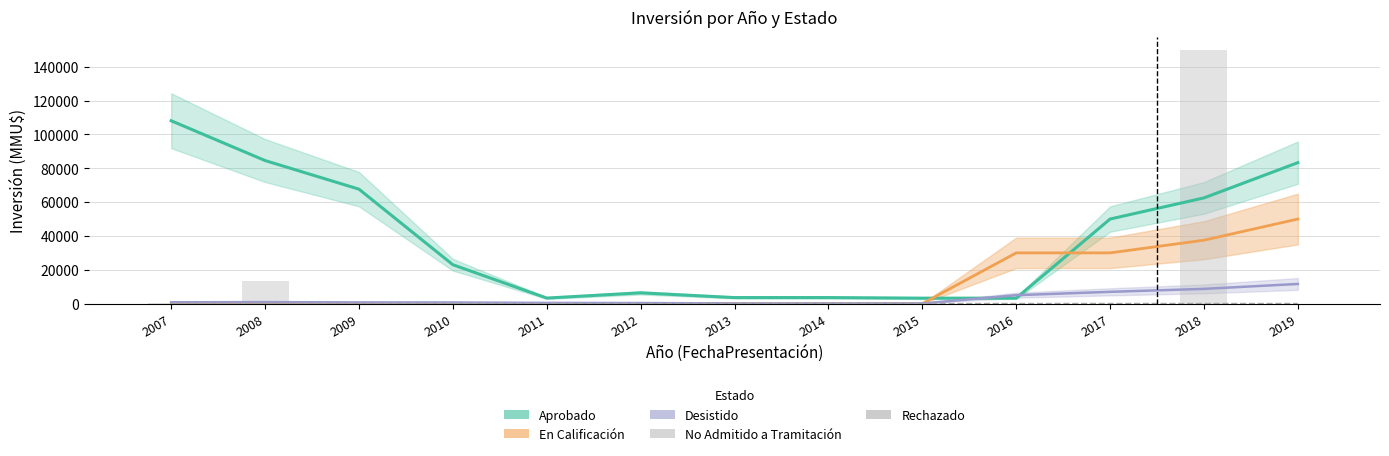

What is the value of the No Admitido a Tramitación bar at the 3rd from the left?

22